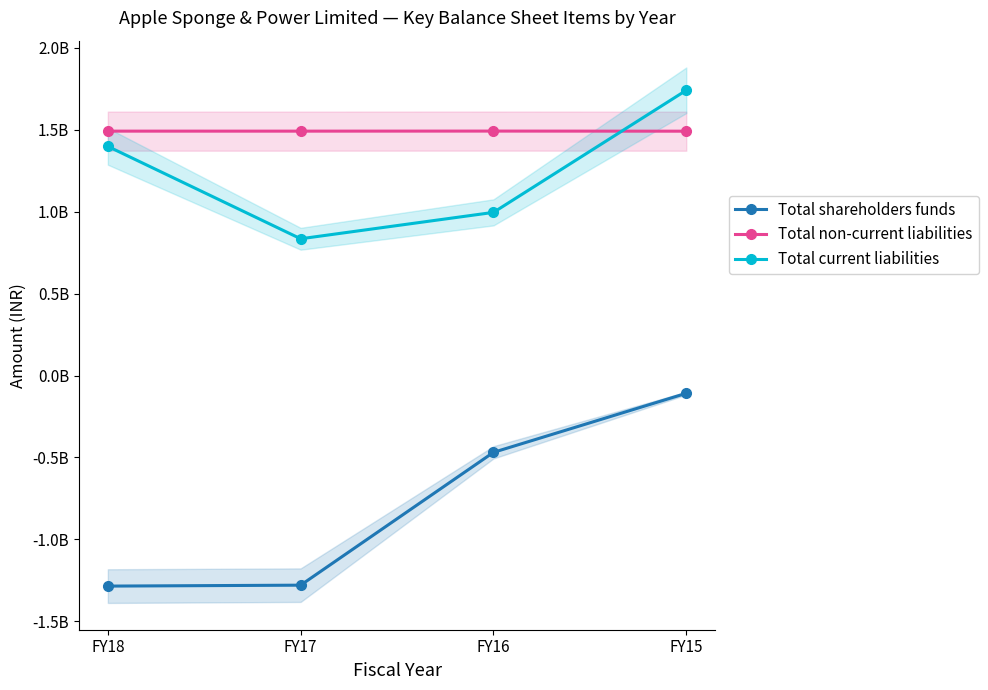

True or false: Total current liabilities has more than 0 points higher than both neighbors.

False